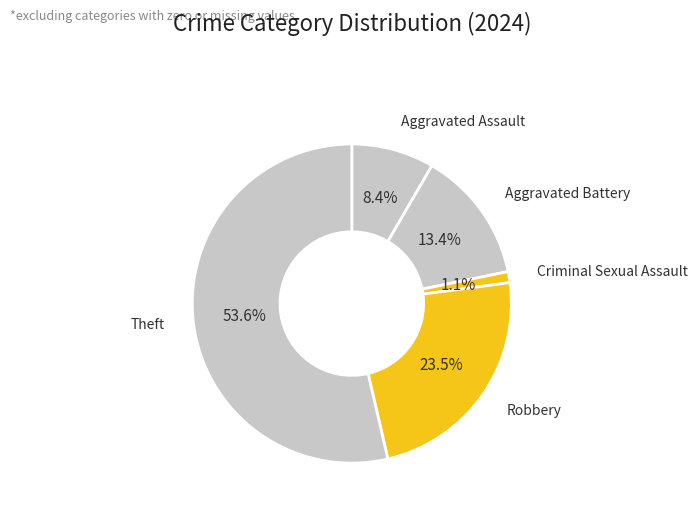

Combined, what portion of the pie is Robbery and Theft?

77.1%